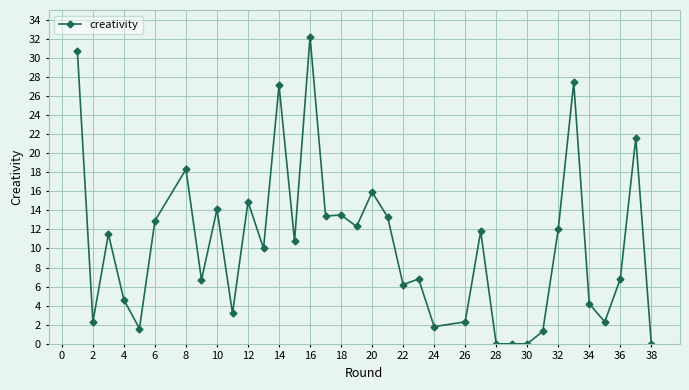

What is the greatest value displayed?

32.2